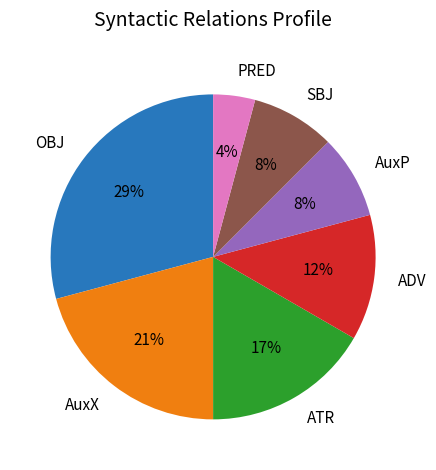

Is the sum of AuxX and SBJ greater than half?

No